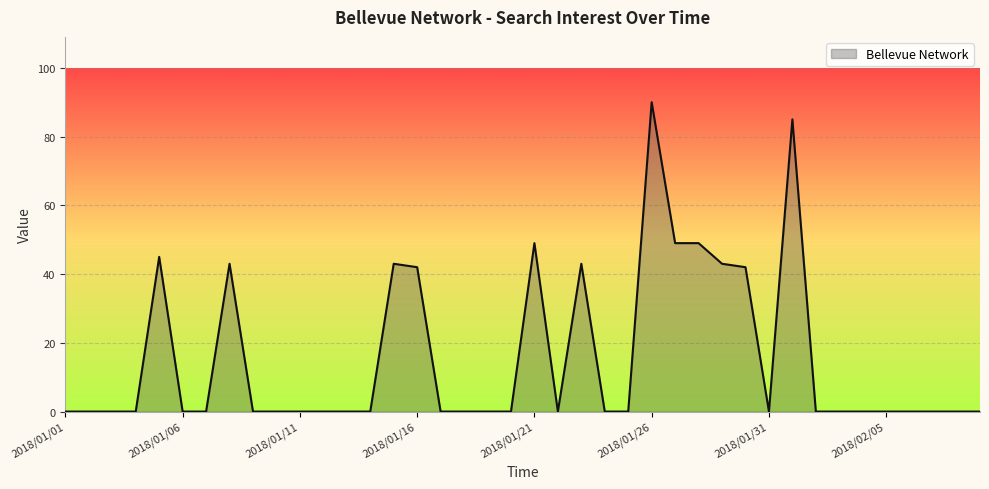

True or false: the data has more than 2 interior local peaks.

True